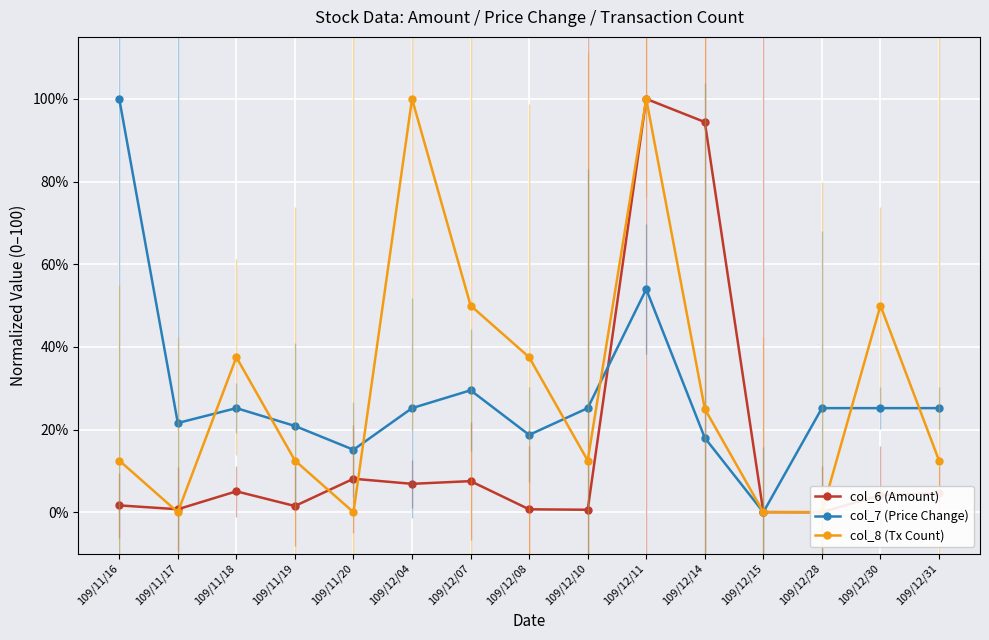

What is the label of the 8th point from the right?

109/12/08